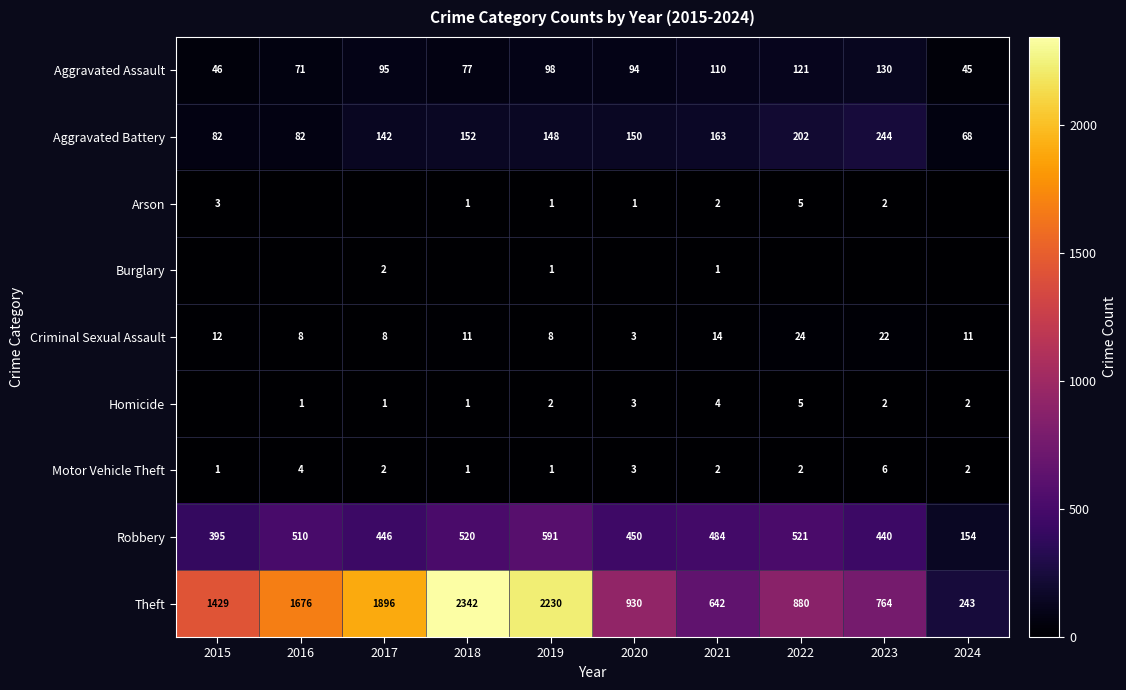

Is the value of Arson at 2020 greater than the value of Burglary at 2020?

Yes